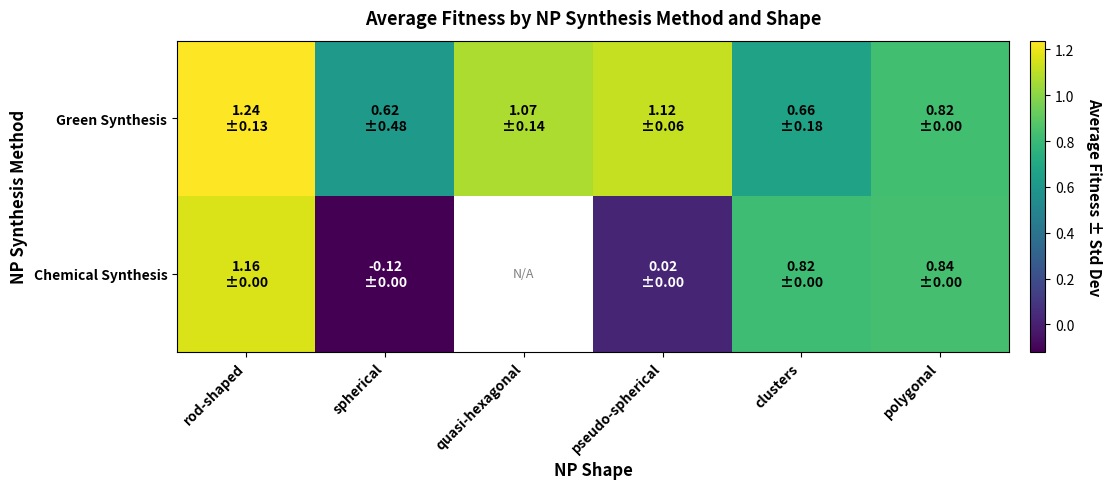

True or false: Chemical Synthesis has a value of 0.8 at polygonal.

True